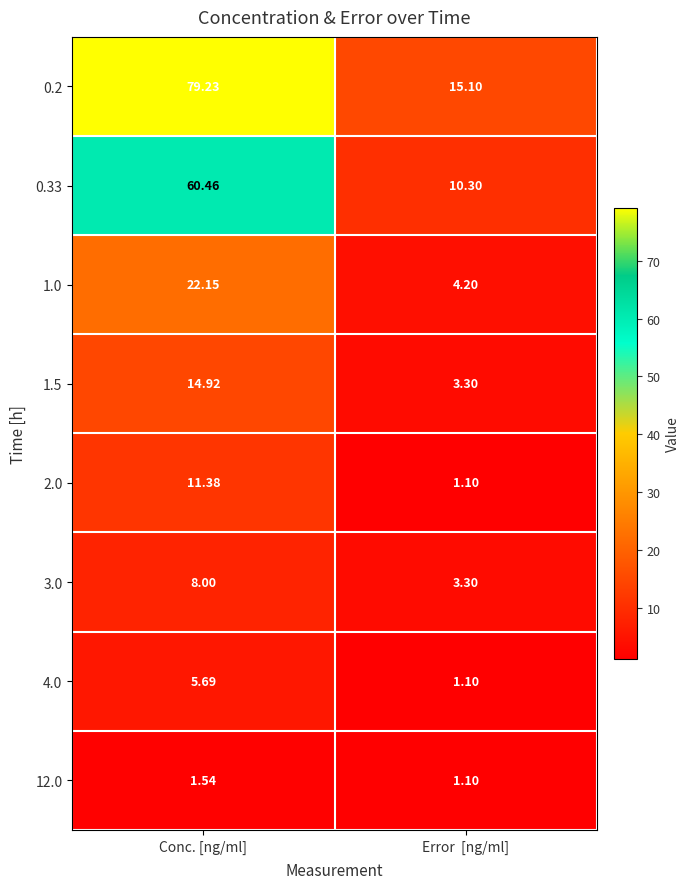

At which label does 1.0 reach its peak?

Conc. [ng/ml]